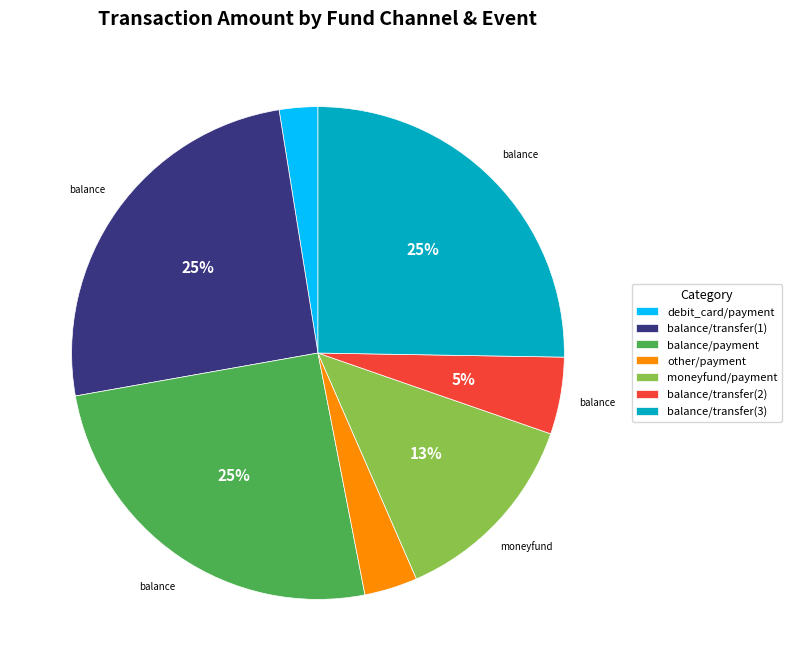

Does any single category account for the majority?

No